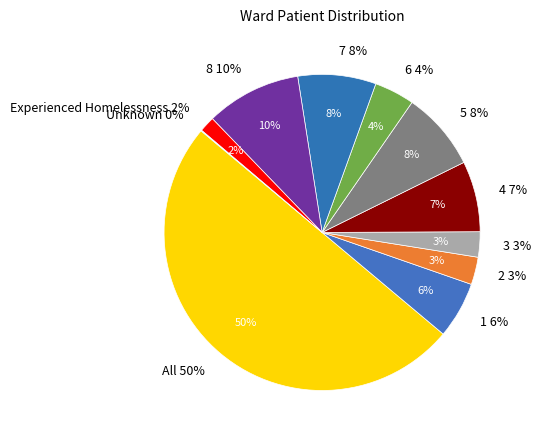

Which category has the biggest portion of the pie?

All